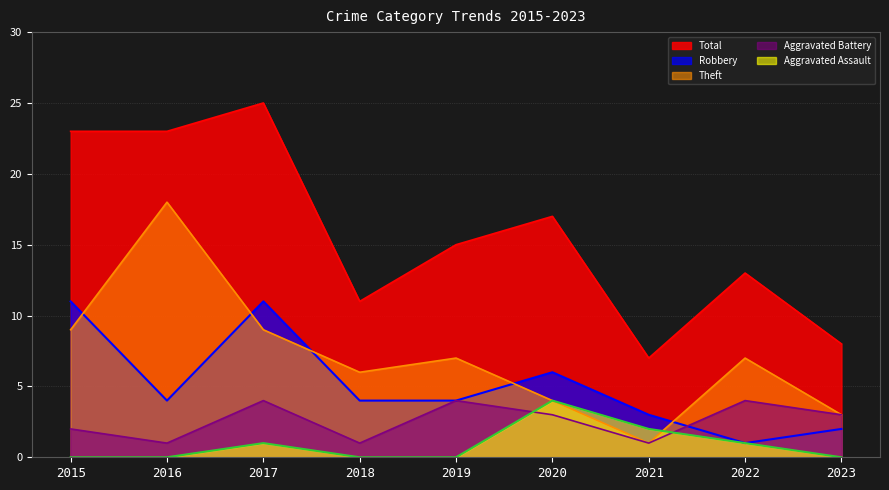

True or false: Total has more than 0 interior local peaks.

True